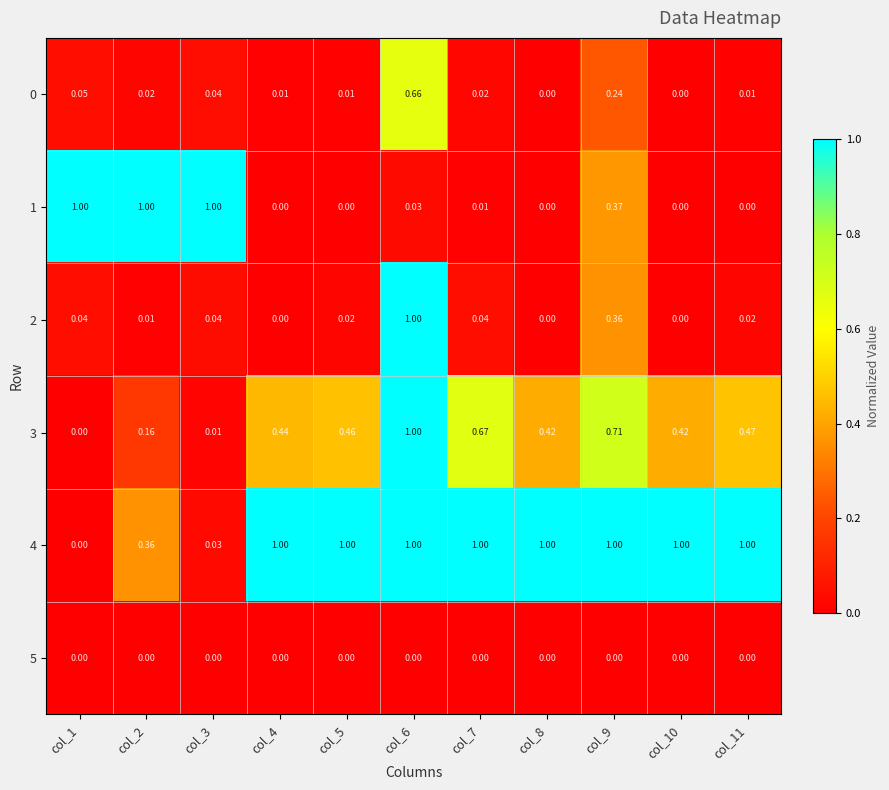

Is the value of 2 at col_5 greater than the value of 0 at col_3?

No